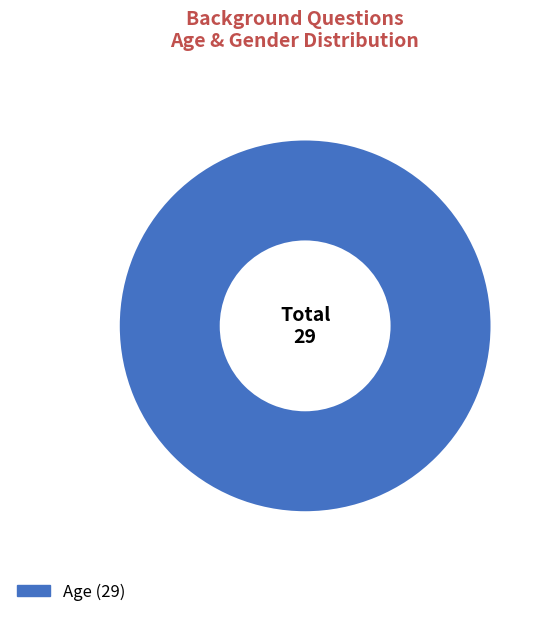

Does any single category account for the majority?

Yes